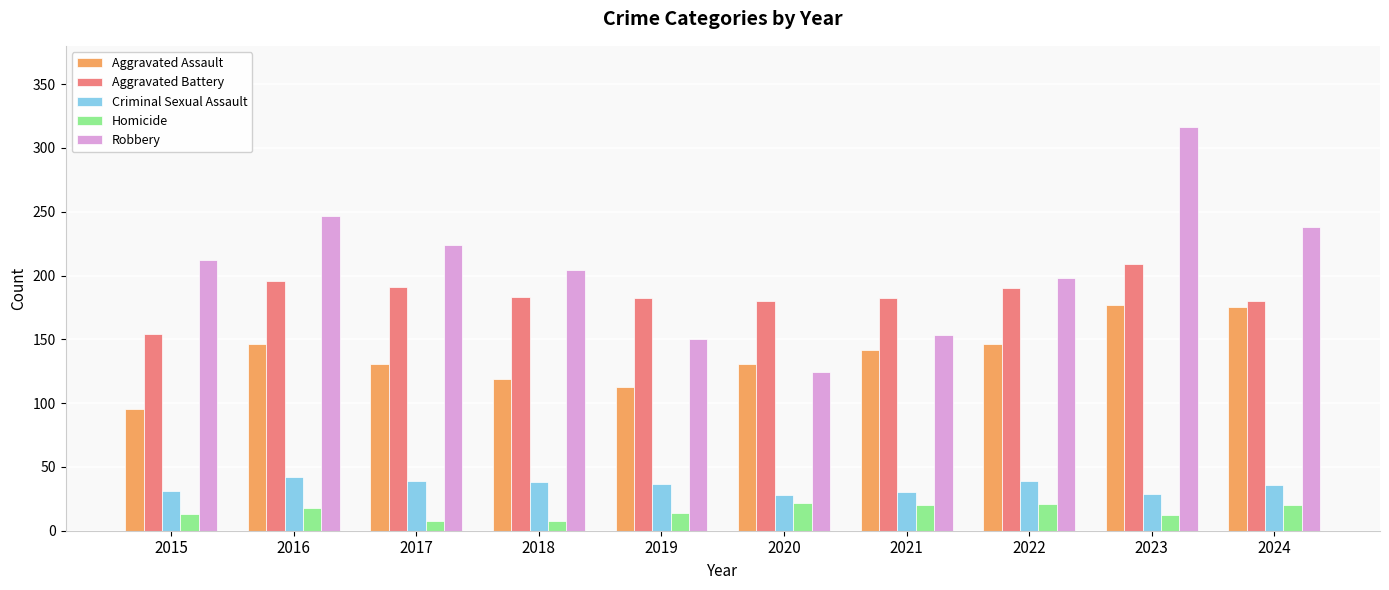

Which series has the largest total across all categories?

Robbery